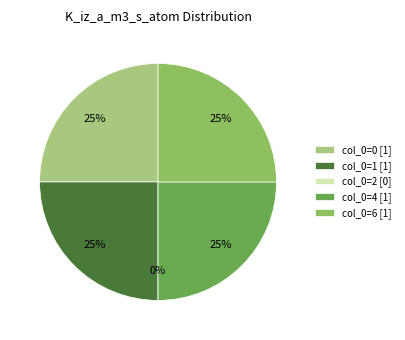

Which has a higher value, 6 or 1?

6